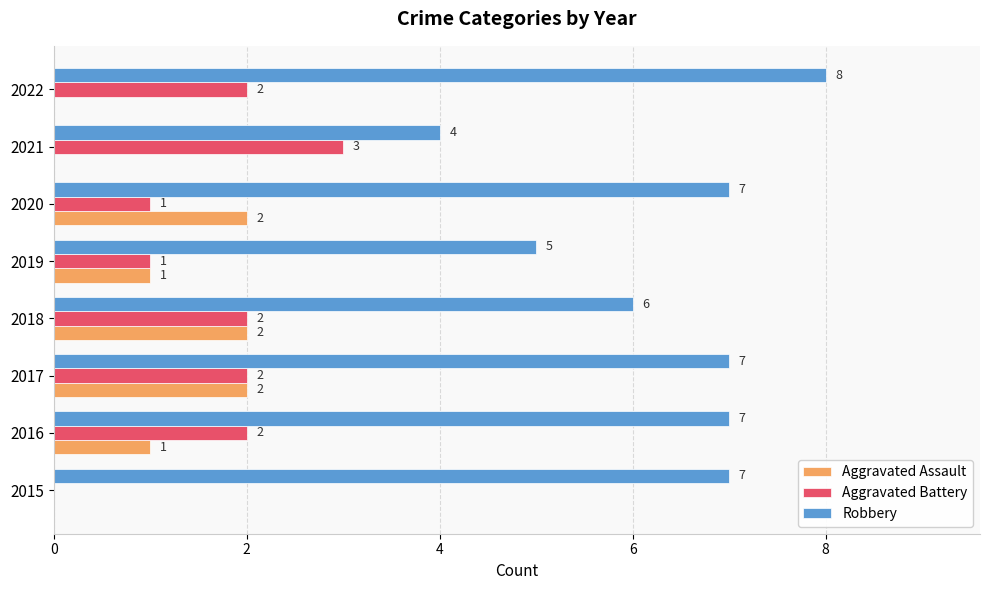

Count the Aggravated Battery values in the range 1 to 2.

6